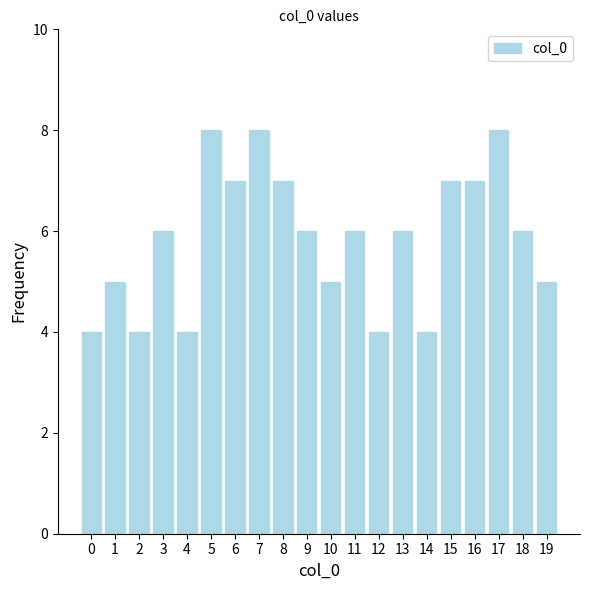

What is the value of the 11th bar from the left?

5